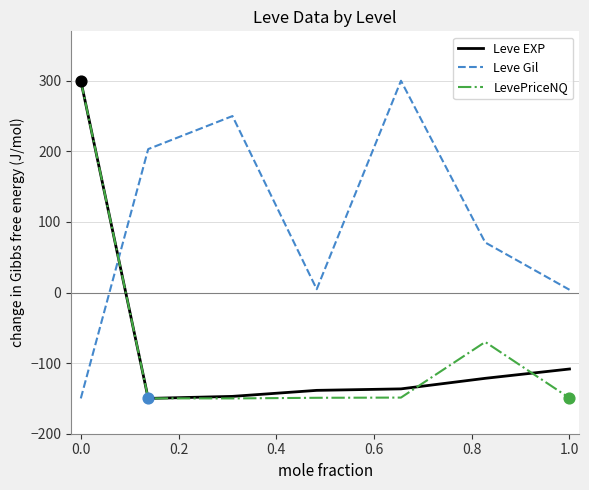

Which series has the largest total across all categories?

Leve Gil